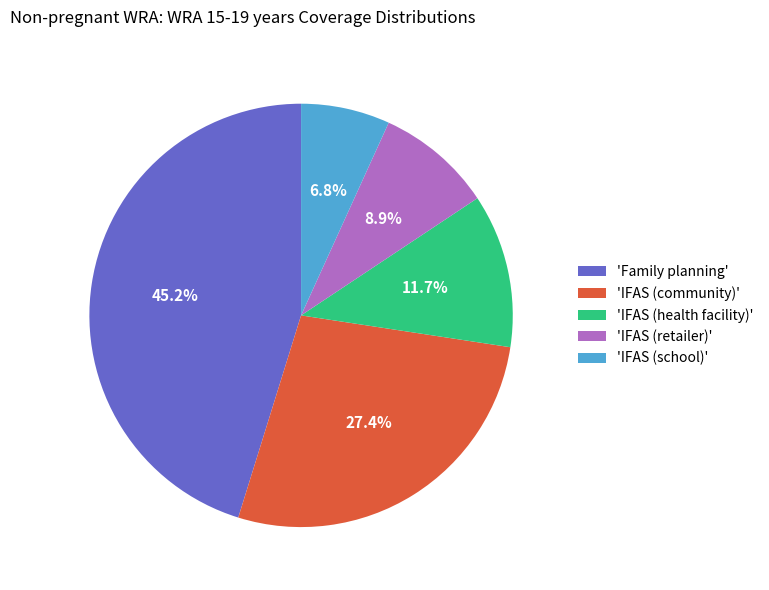

Is 'Family planning' the majority of the pie?

No